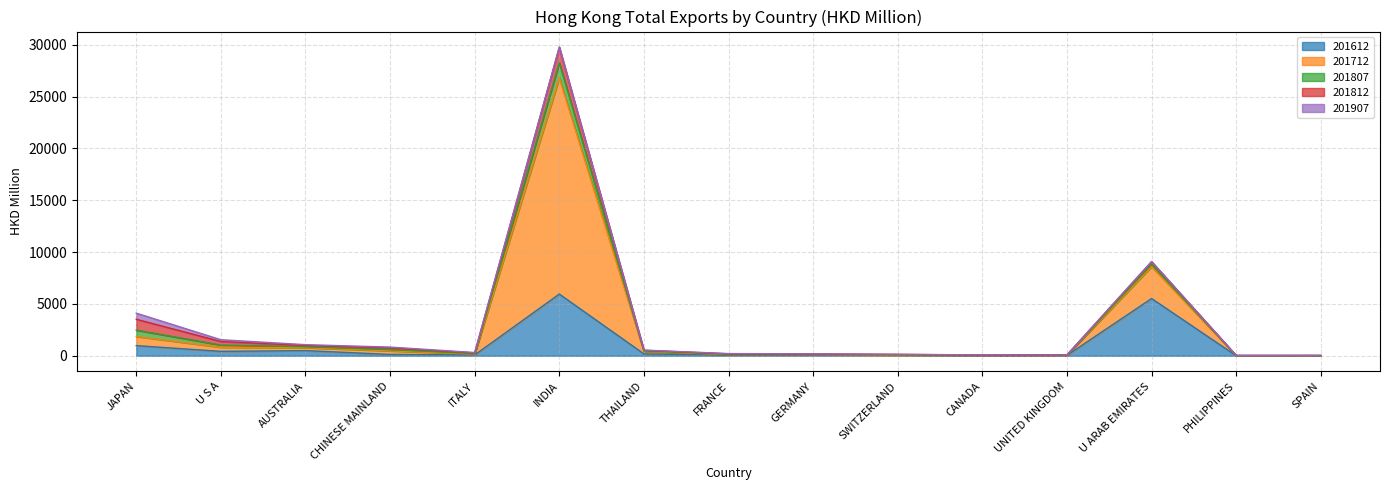

Reading left to right, list all the values displayed in this chart.

201612: 978.5	425.5	497.0	129.7	78.9	5953.2	179.5	63.6	68.4	38.5	22.9	38.1	5521.9	6.9	9.3
201712: 881.1	394.9	282.9	341.3	84.0	20853.1	231.0	53.1	41.3	23.8	18.4	14.2	3077.3	8.2	8.5
201807: 615.9	210.8	87.1	116.3	42.6	1472.2	49.1	27.2	21.9	30.5	9.6	9.9	240.8	5.0	4.4
201812: 1045.8	341.9	127.4	174.2	71.3	1484.9	65.3	44.8	33.9	37.4	19.3	16.7	243.1	8.5	7.0
201907: 591.4	174.1	76.8	75.8	35.9	31.2	23.9	21.1	19.5	14.0	9.8	8.3	4.8	4.3	3.5